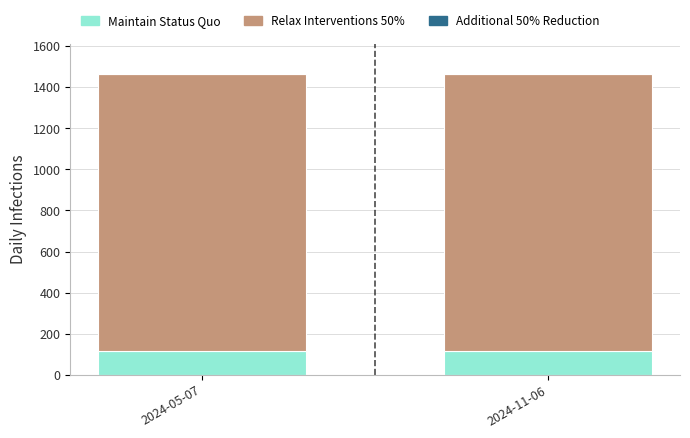

How many Maintain Status Quo values are between 116 and 117?

2